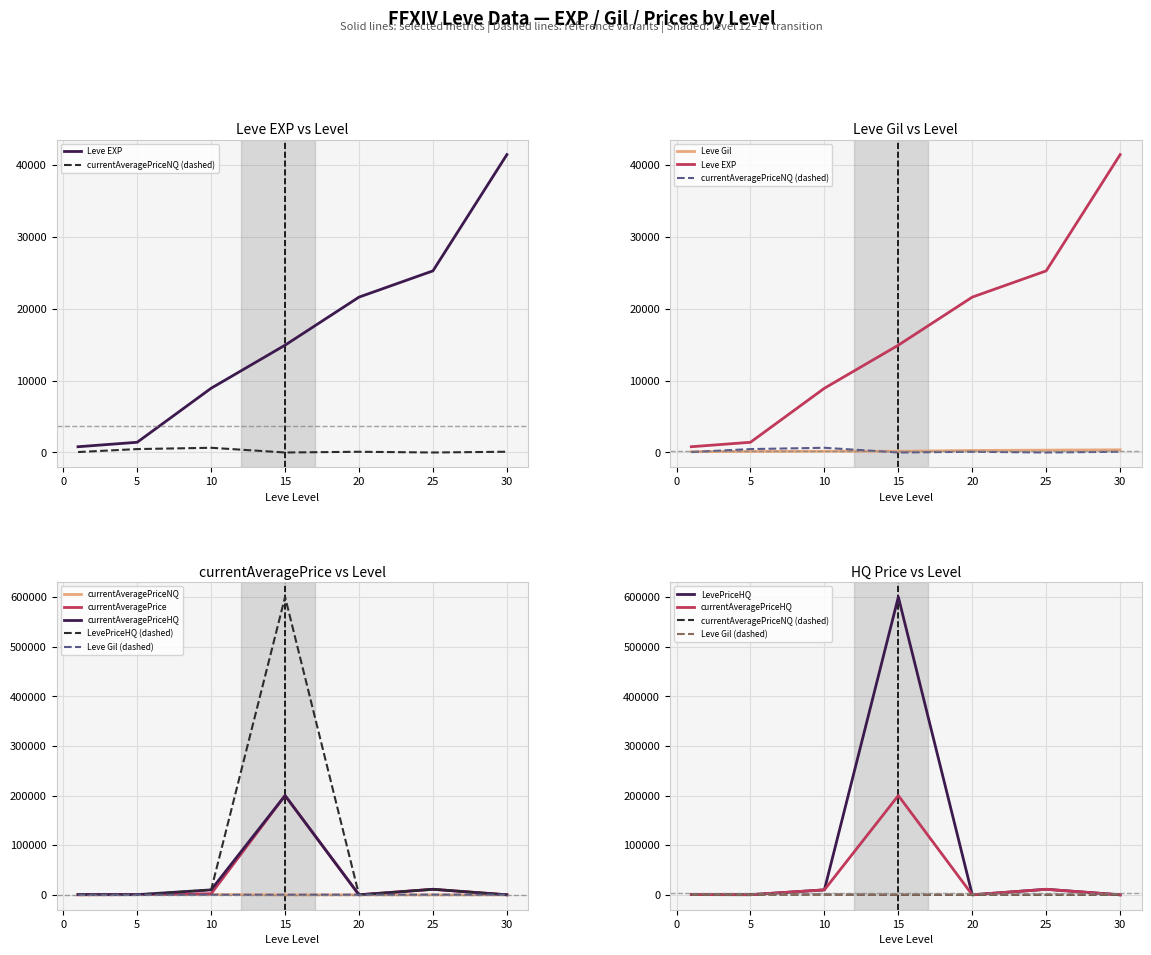

What is the difference between the maximum and minimum values in the LevePriceHQ series?

600000.0